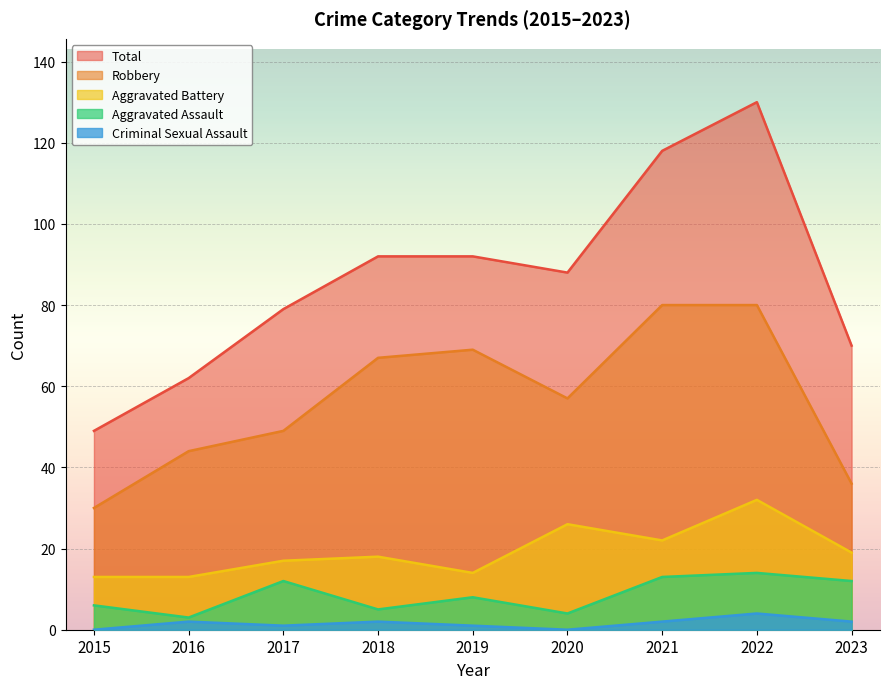

Where is the first local maximum for Criminal Sexual Assault?

2016